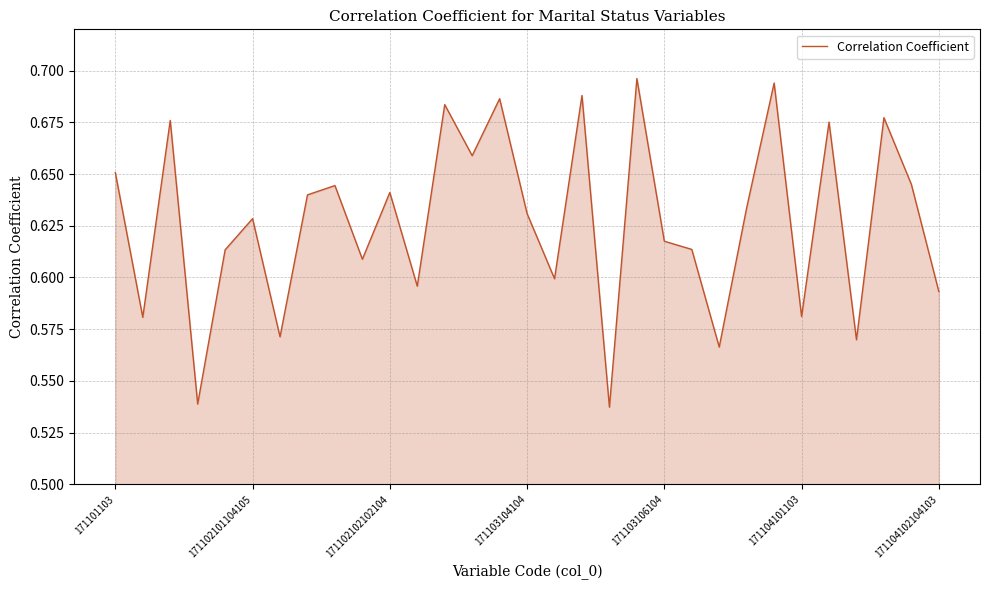

How many lines are shown in the chart?

1